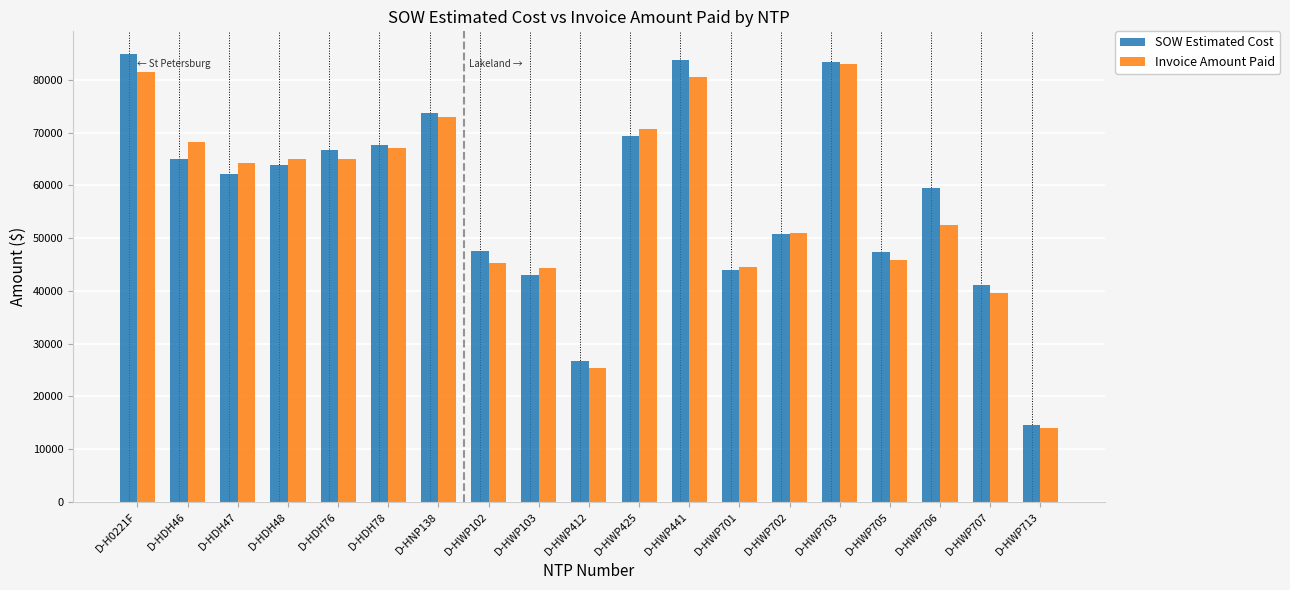

What is the difference between the highest and lowest values at D-HDH76?

1566.0